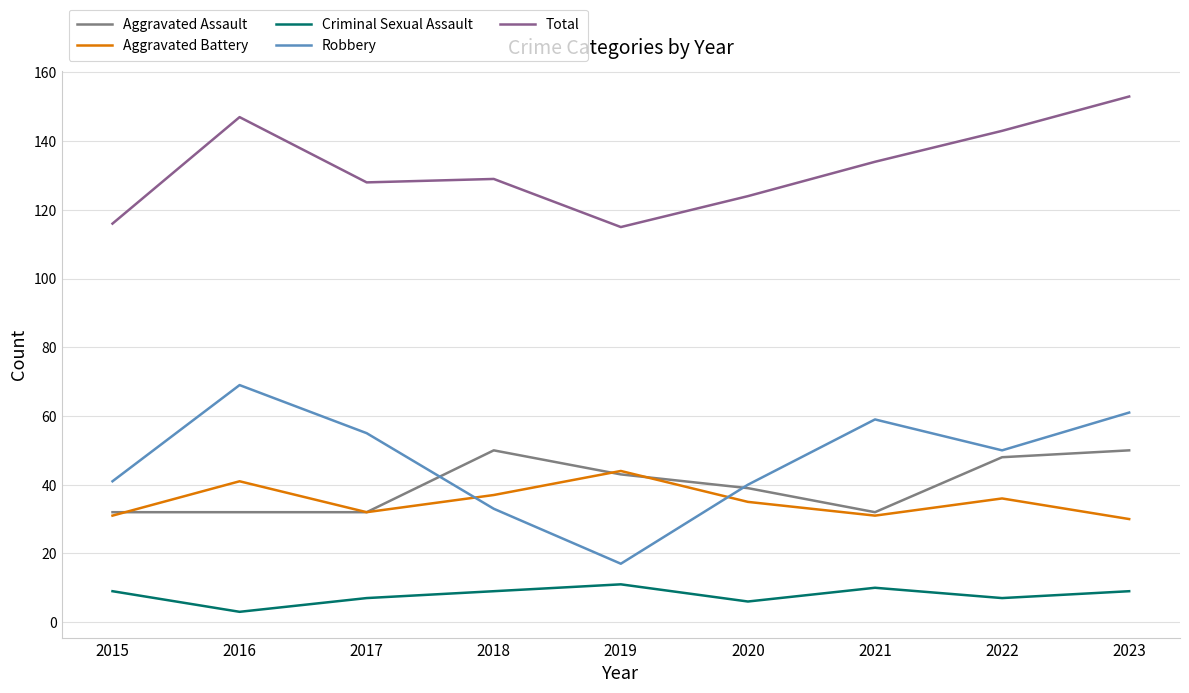

What is the lowest value of the Robbery series?

17